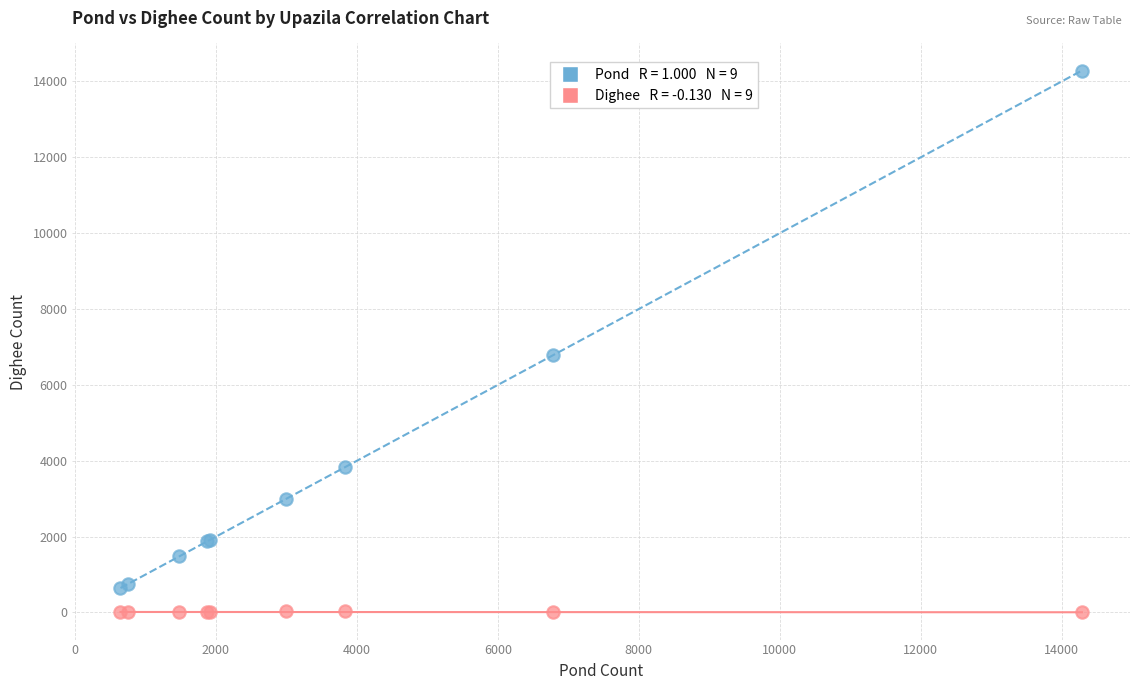

Across all series, what Y value is closest to 7144?

6776